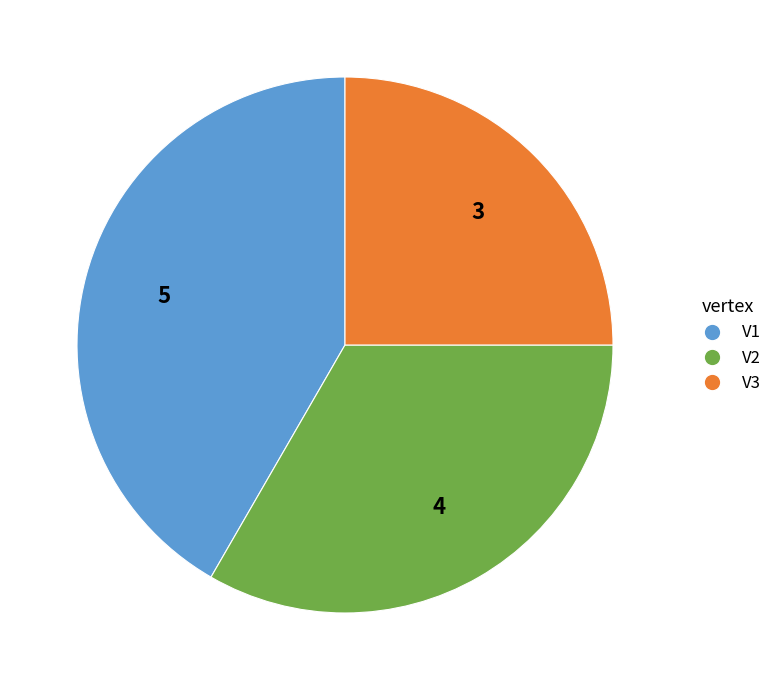

Rank the categories by value from lowest to highest.

V3, V2, V1